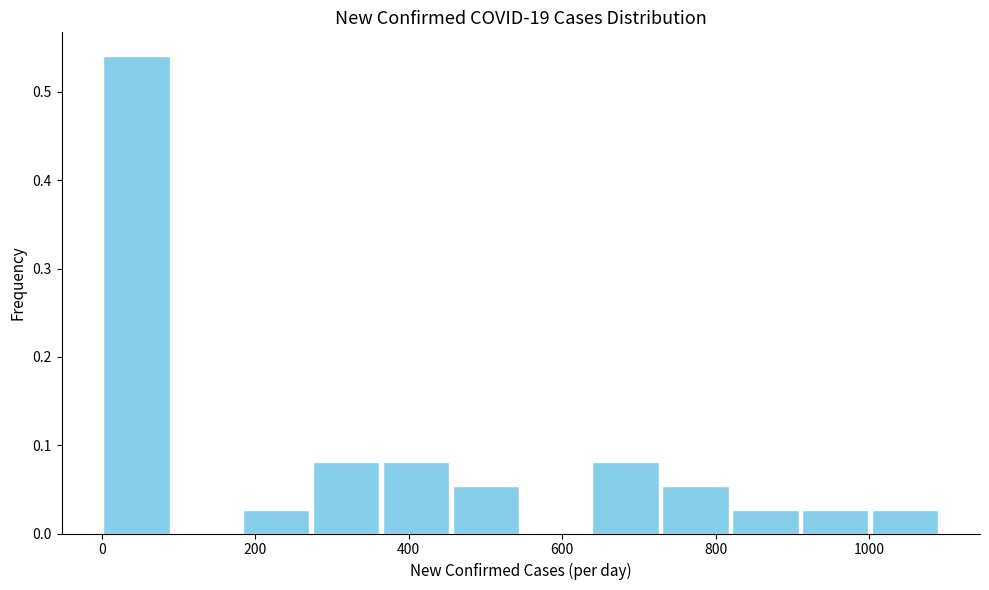

Reading left to right, list every bar in this chart as the range it spans on the x-axis followed by its height. Neither the bar edges nor the heights are printed on the chart, so give them approximately, as read against the axes.

0 to 100: 0.54
100 to 180: 0
180 to 280: 0.03
280 to 360: 0.08
360 to 460: 0.08
460 to 540: 0.05
540 to 640: 0
640 to 720: 0.08
720 to 820: 0.05
820 to 920: 0.03
920 to 1000: 0.03
1000 to 1100: 0.03